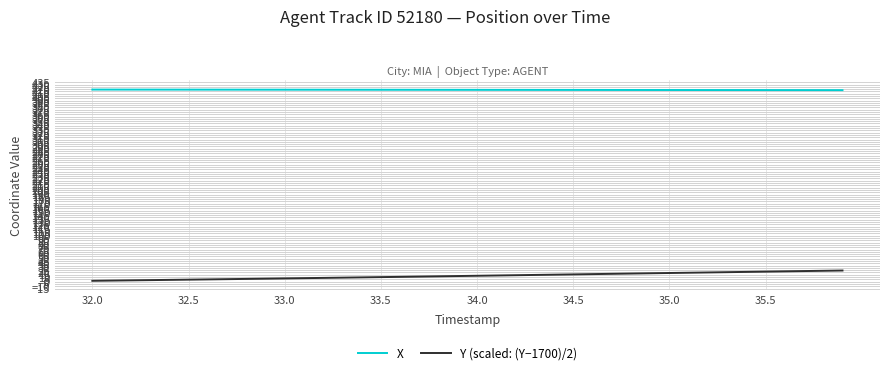

List the series in order of their overall mean, highest first.

X, Y (scaled: (Y−1700)/2)